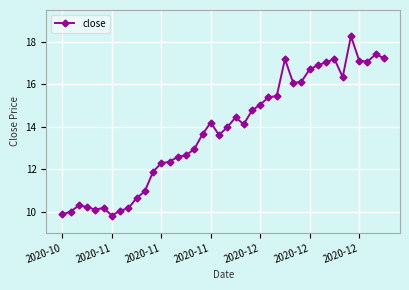

What is the sum of all values?

552.4